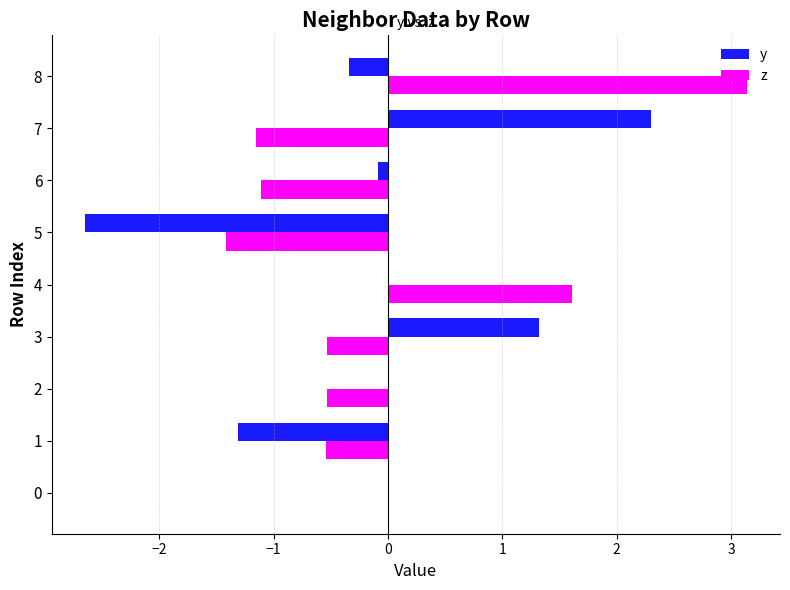

What is the total value across all series at 3?

0.8